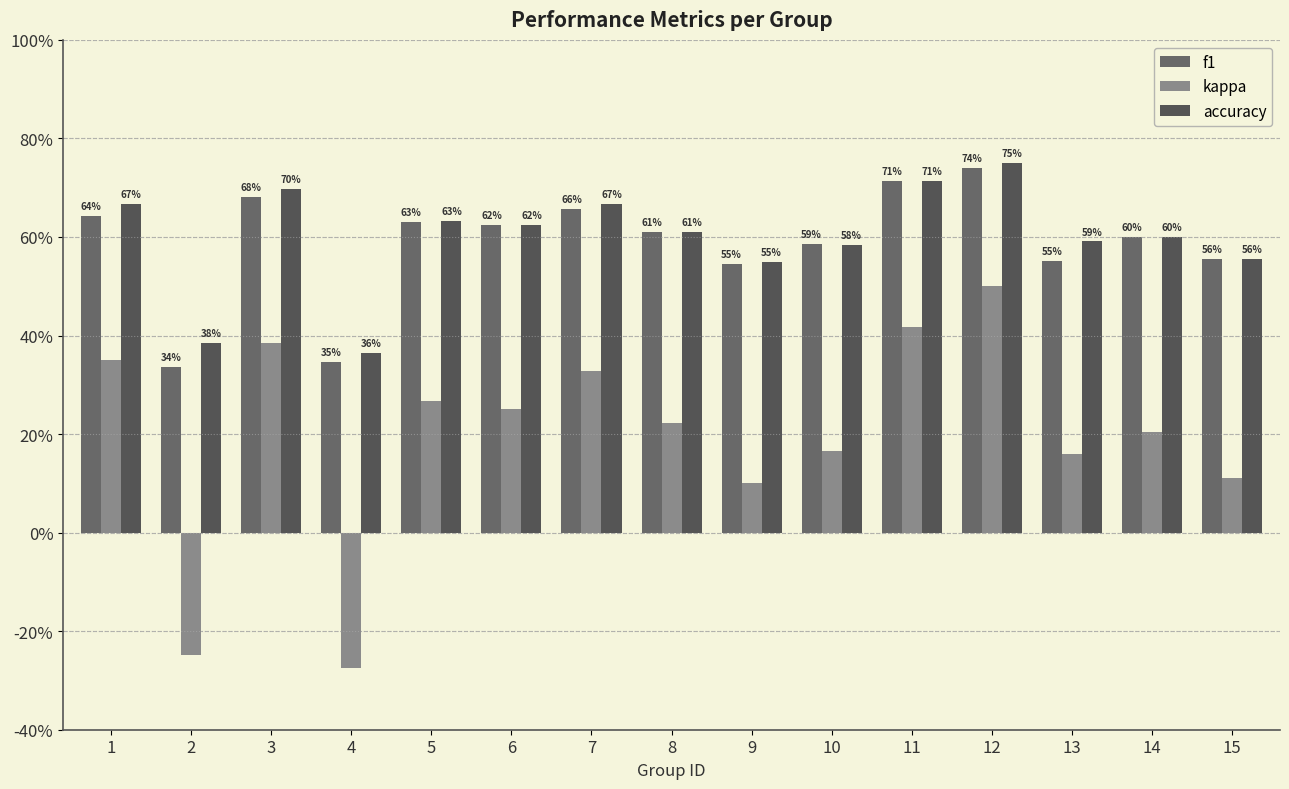

Are the bars horizontal?

No